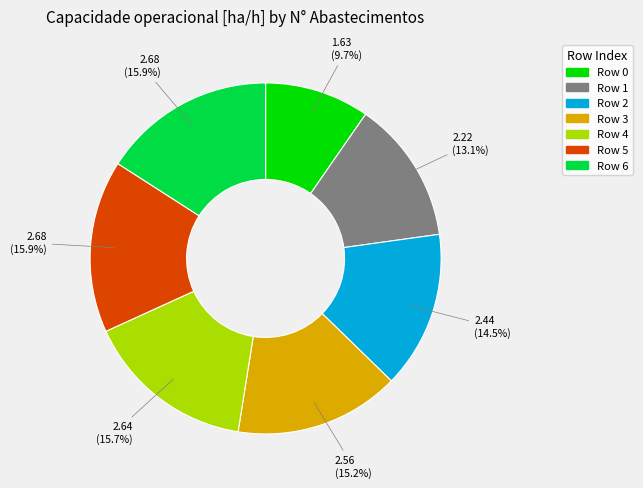

Do Row 2 and Row 4 together represent more than half of the pie?

No